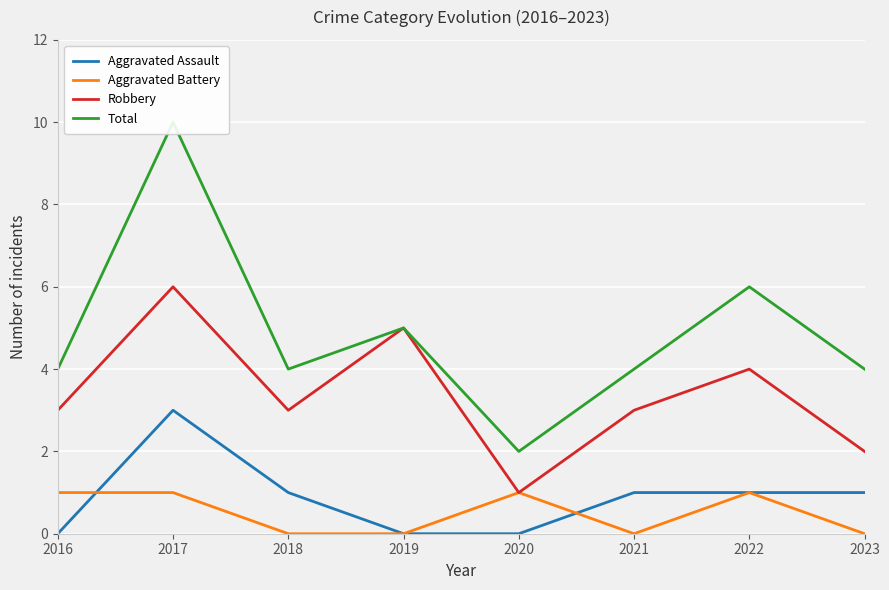

How many Robbery values are between 3 and 5?

5